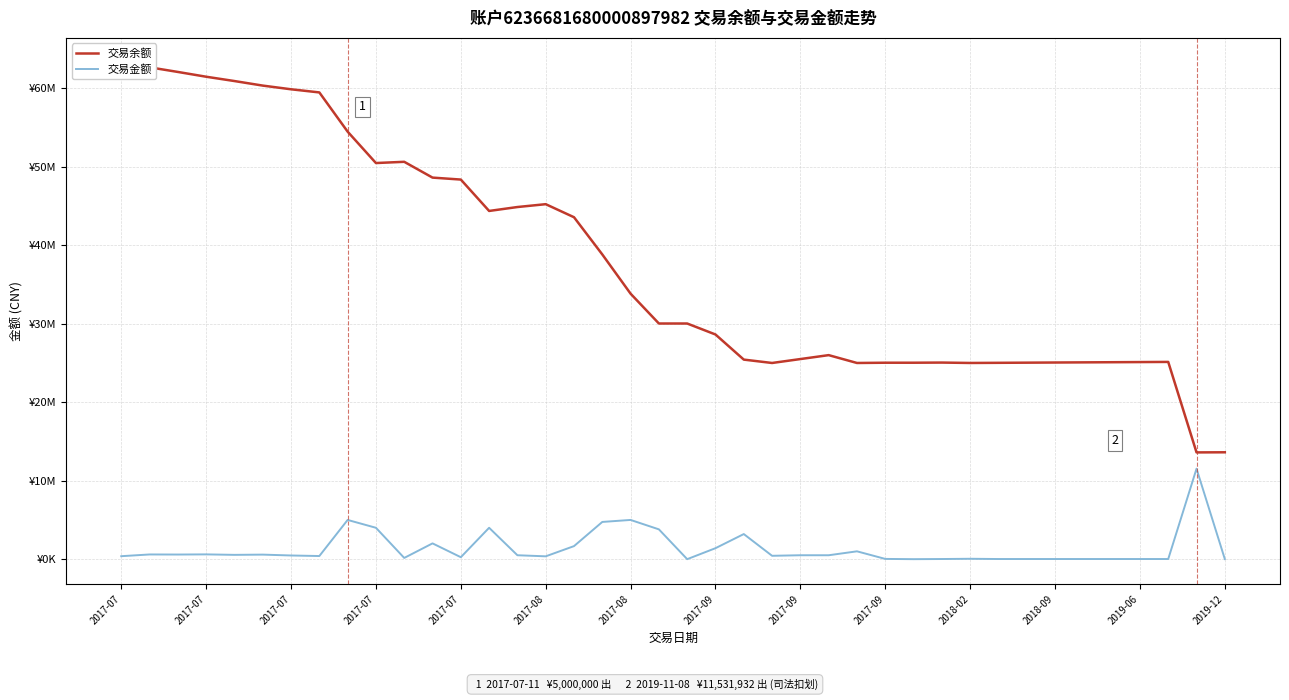

At 32, list the series in order from largest to smallest.

交易余额, 交易金额